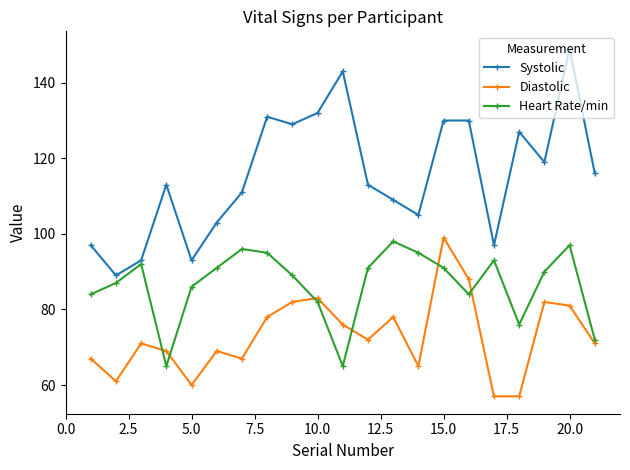

True or false: Heart Rate/min has more than 0 points higher than both neighbors.

True